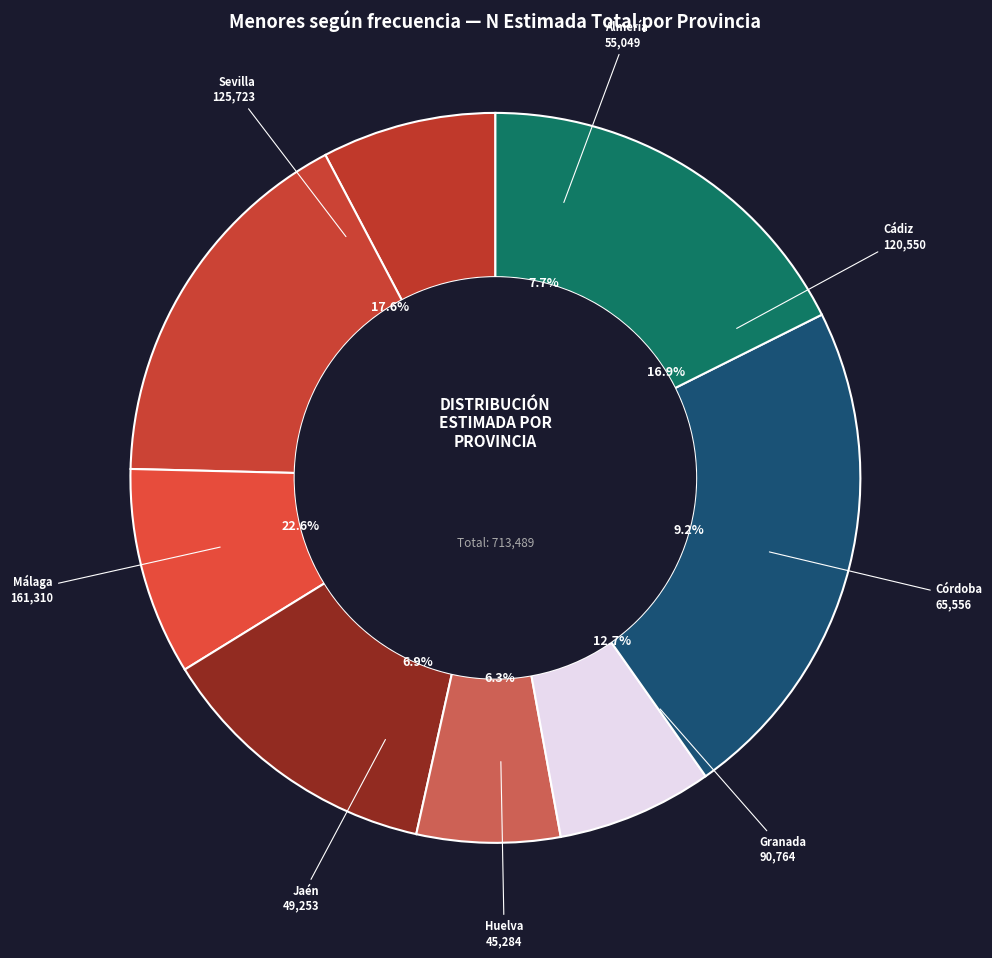

What is the smallest slice in the pie chart?

Huelva